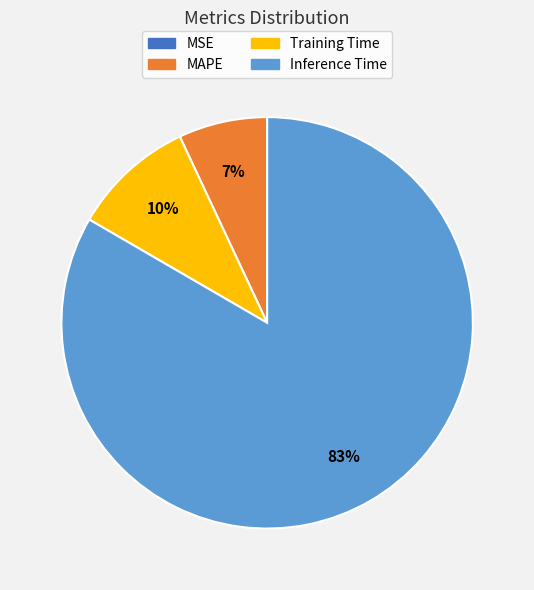

Which has a higher value, MAPE or Inference Time?

Inference Time